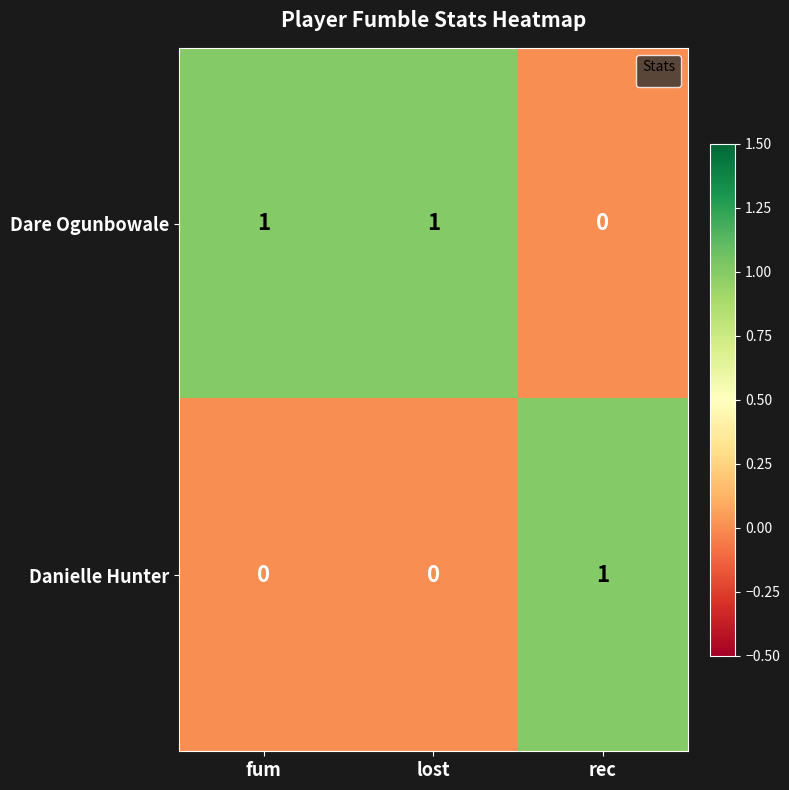

The value of Dare Ogunbowale at fum is 1. True or false?

True